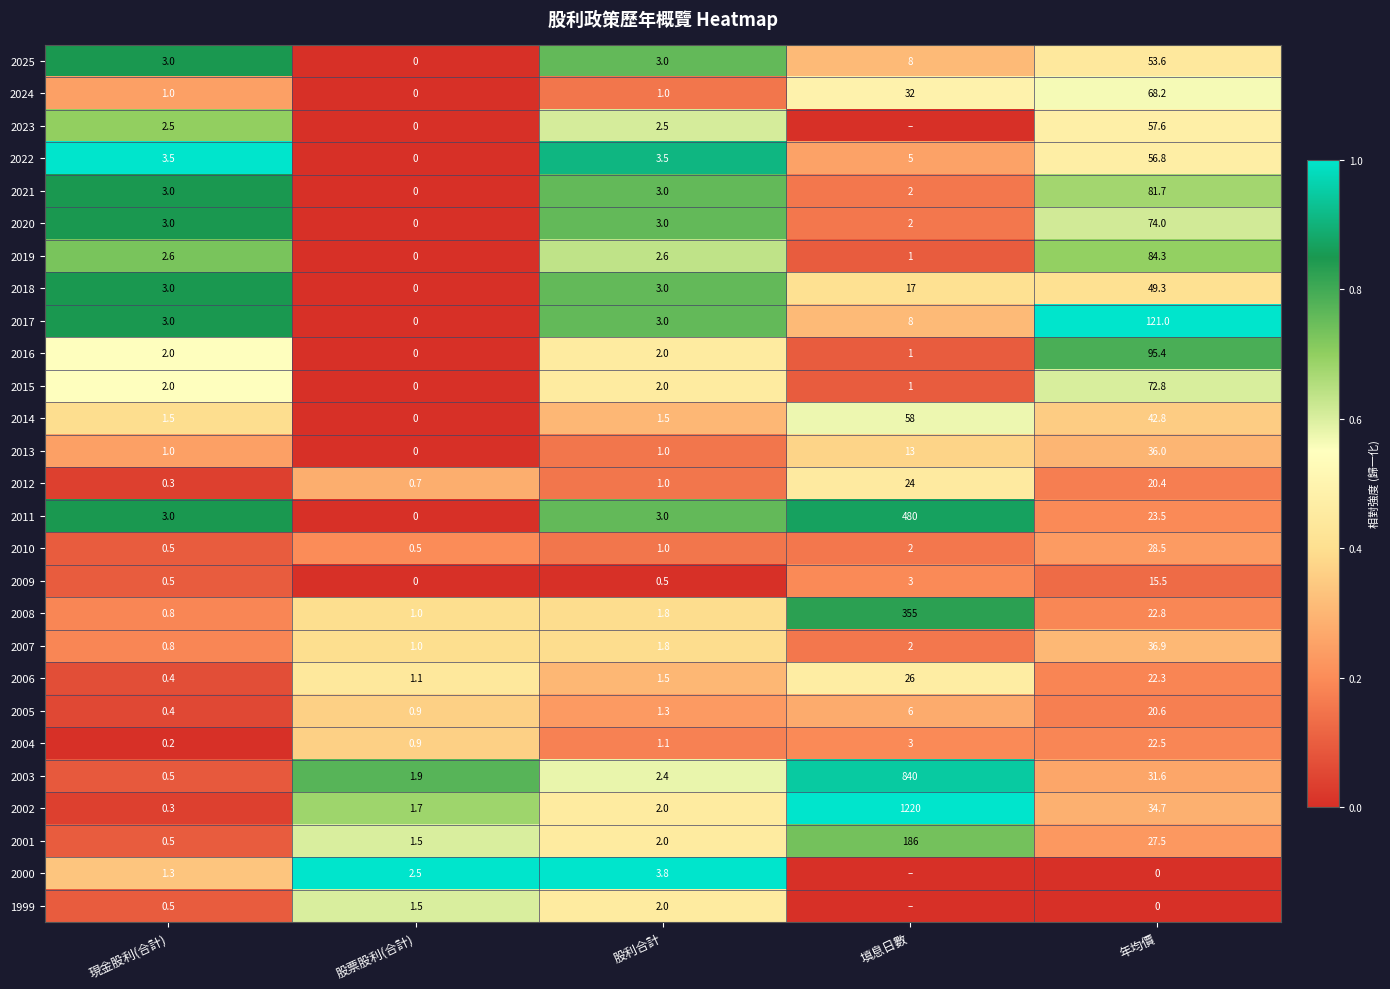

How many series are shown in this chart?

27